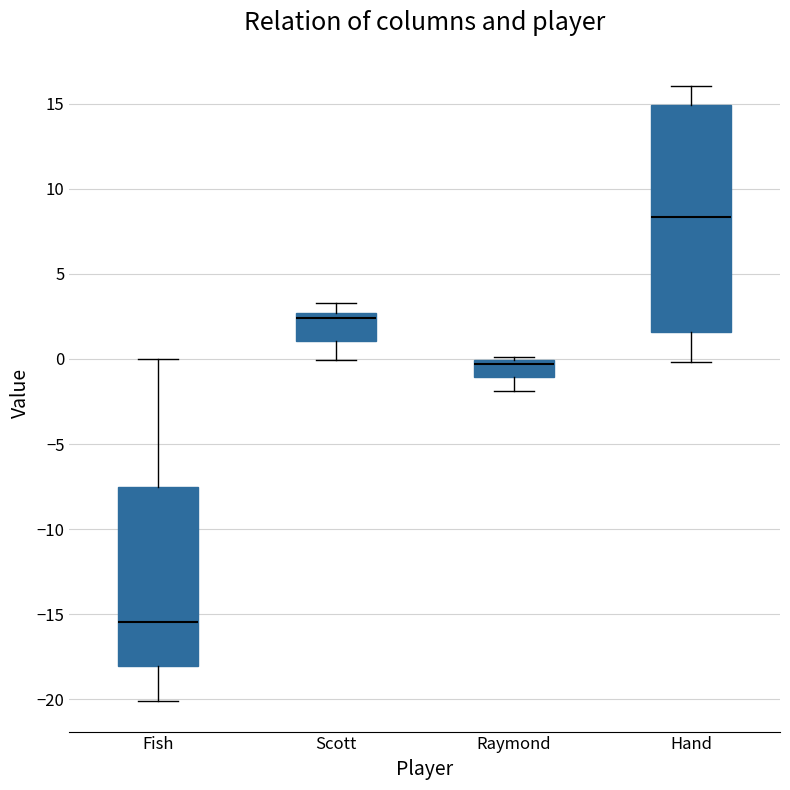

Reading left to right, transcribe this box plot: for each box, give where its median line is, the range the box spans, and where its two whiskers end, as read against the y-axis. The values are not printed on the chart, so give them approximately, as read against the axis.

Fish: median -15.5, box -18.0 to -7.5, whiskers -20.0 to 0.0
Scott: median 2.5 (just below the box's upper edge), box 1.0 to 2.5, whiskers 0.0 to 3.5
Raymond: median -0.5, box -1.0 to 0.0, whiskers -2.0 to 0.0 (just above the box's upper edge)
Hand: median 8.5, box 1.5 to 15.0, whiskers 0.0 to 16.0